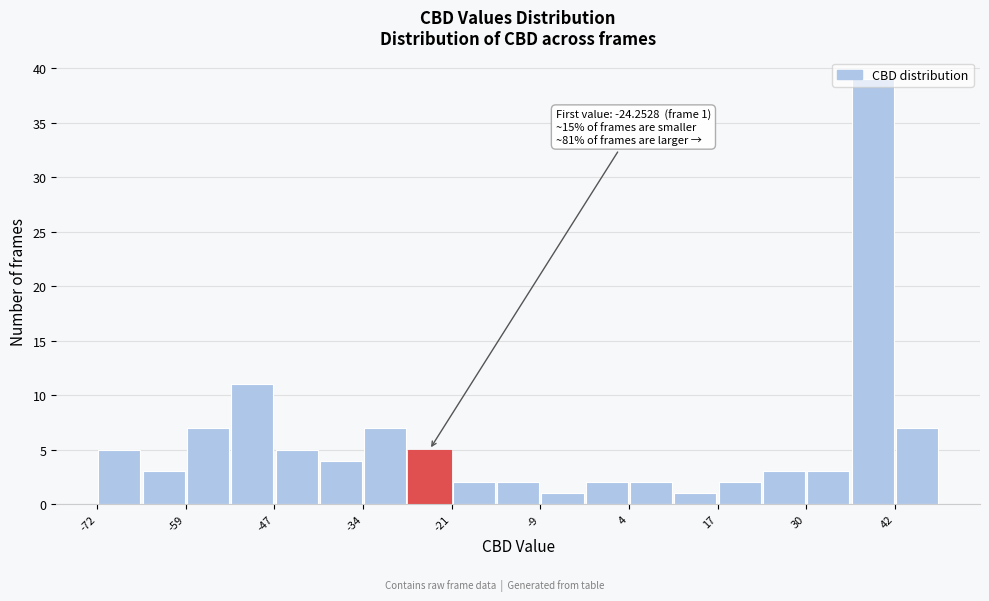

Read against the x-axis, roughly where is the centre of the tallest bar?

40